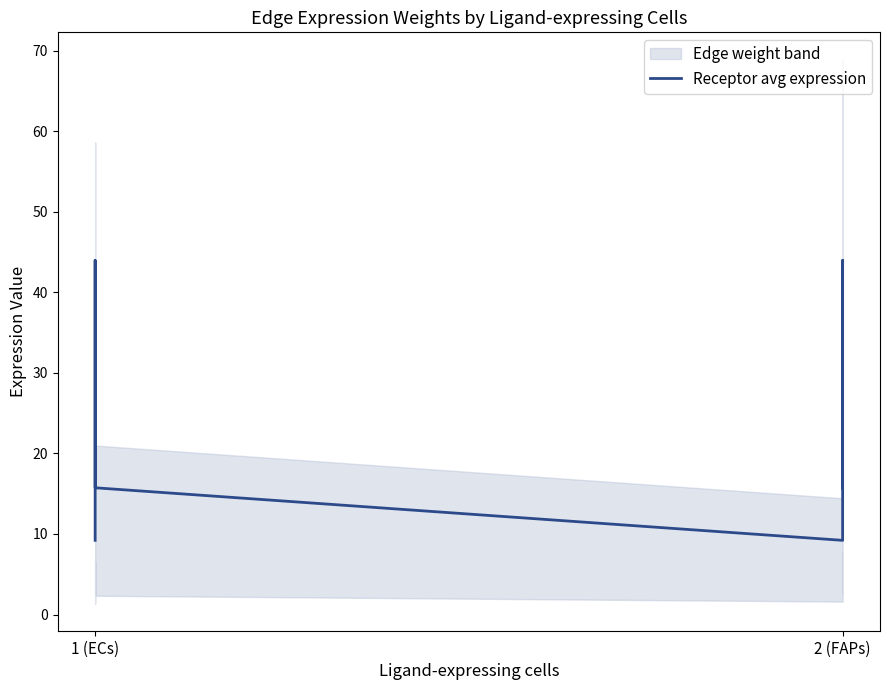

Does the chart have visible grid lines?

No